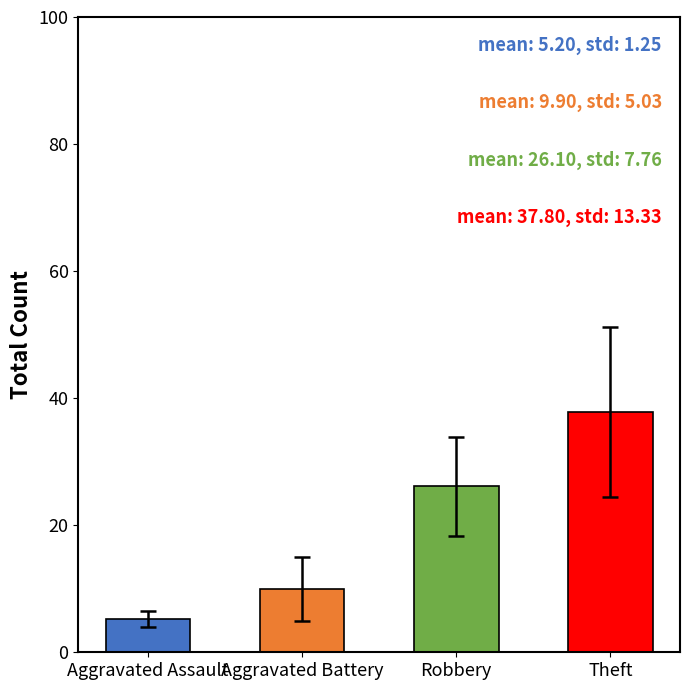

What is the label of the 3rd bar from the left?

Robbery